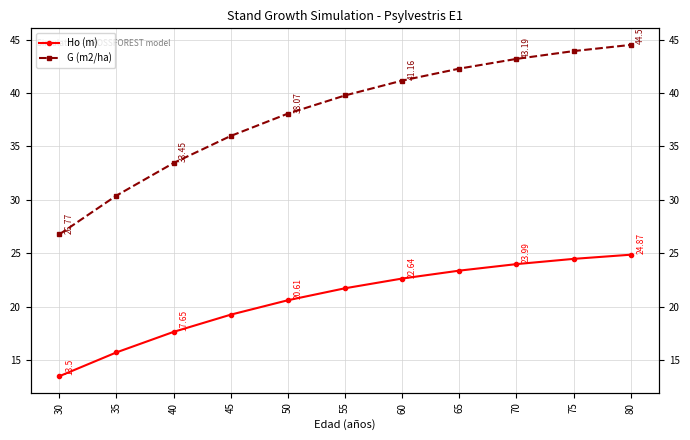

At which label does G (m2/ha) first exceed 39?

55